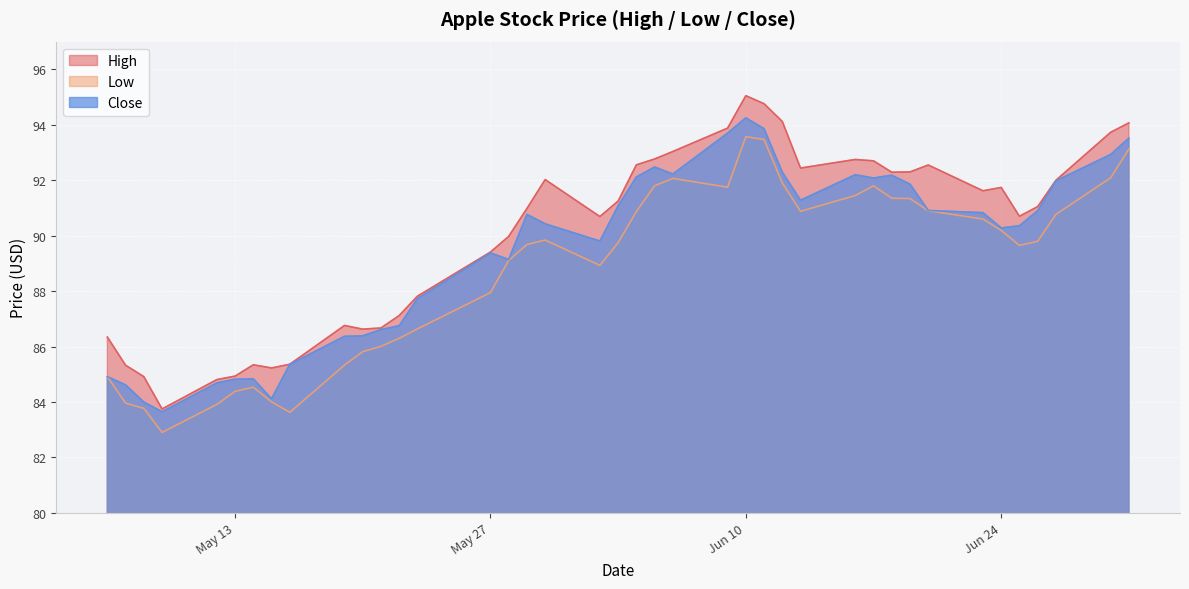

At which label does Close reach its peak?

Jun 10